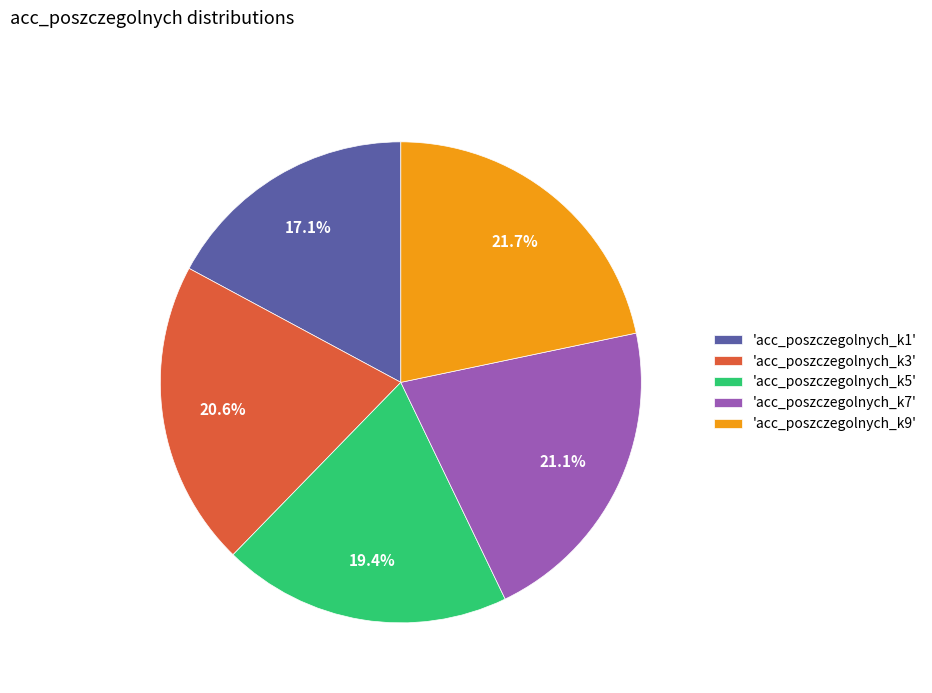

Which has a higher value, 'acc_poszczegolnych_k9' or 'acc_poszczegolnych_k3'?

'acc_poszczegolnych_k9'